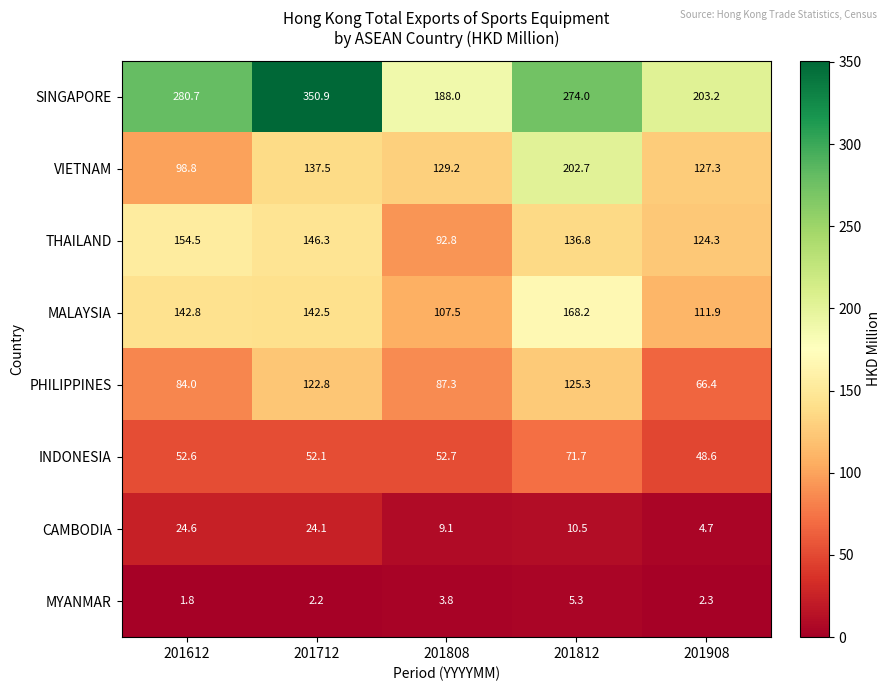

What is the approximate value of CAMBODIA at 201612?

24.6